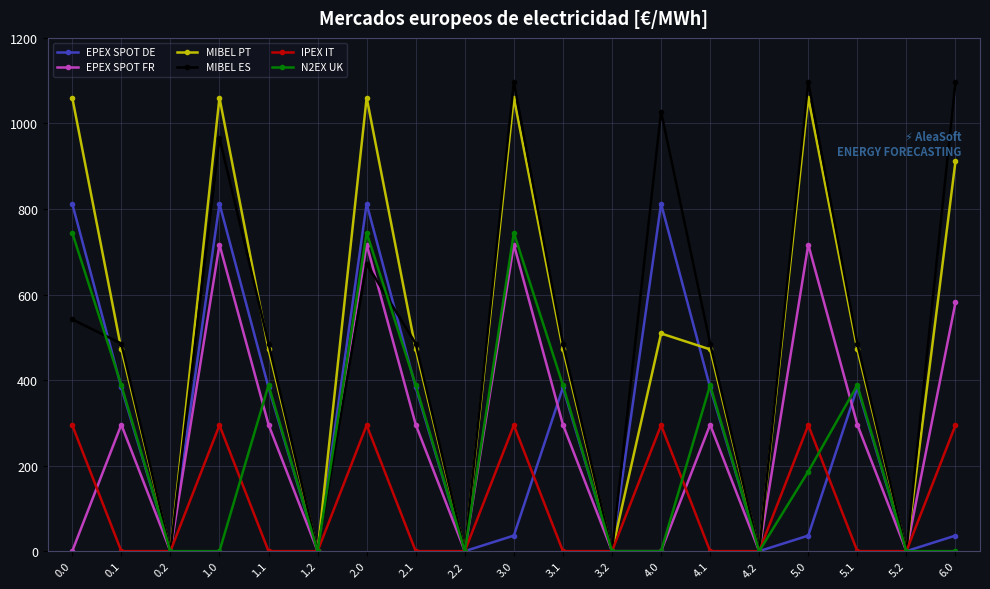

At which category does EPEX SPOT DE reach its first local peak?

1.0